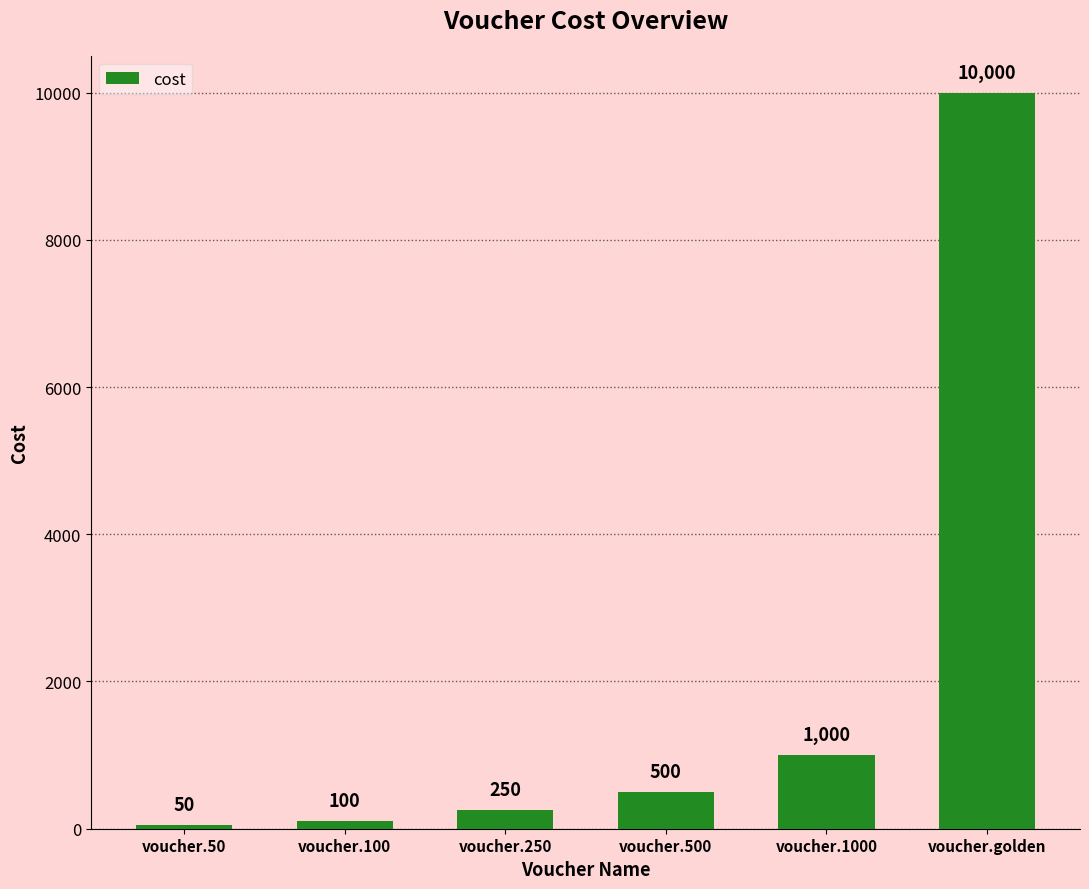

What is the sum of all values?

11900